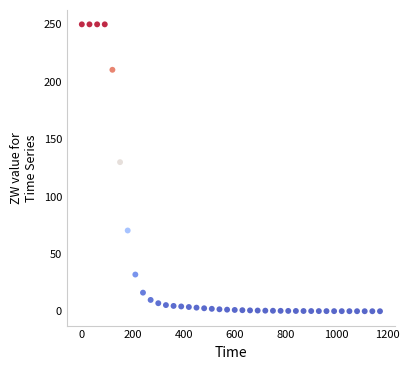

What is the range of X values (max minus min)?

1170.0